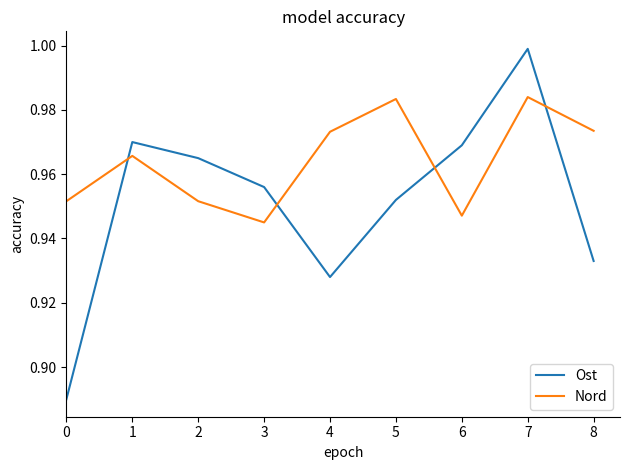

What are all the series names shown in the legend?

Ost, Nord